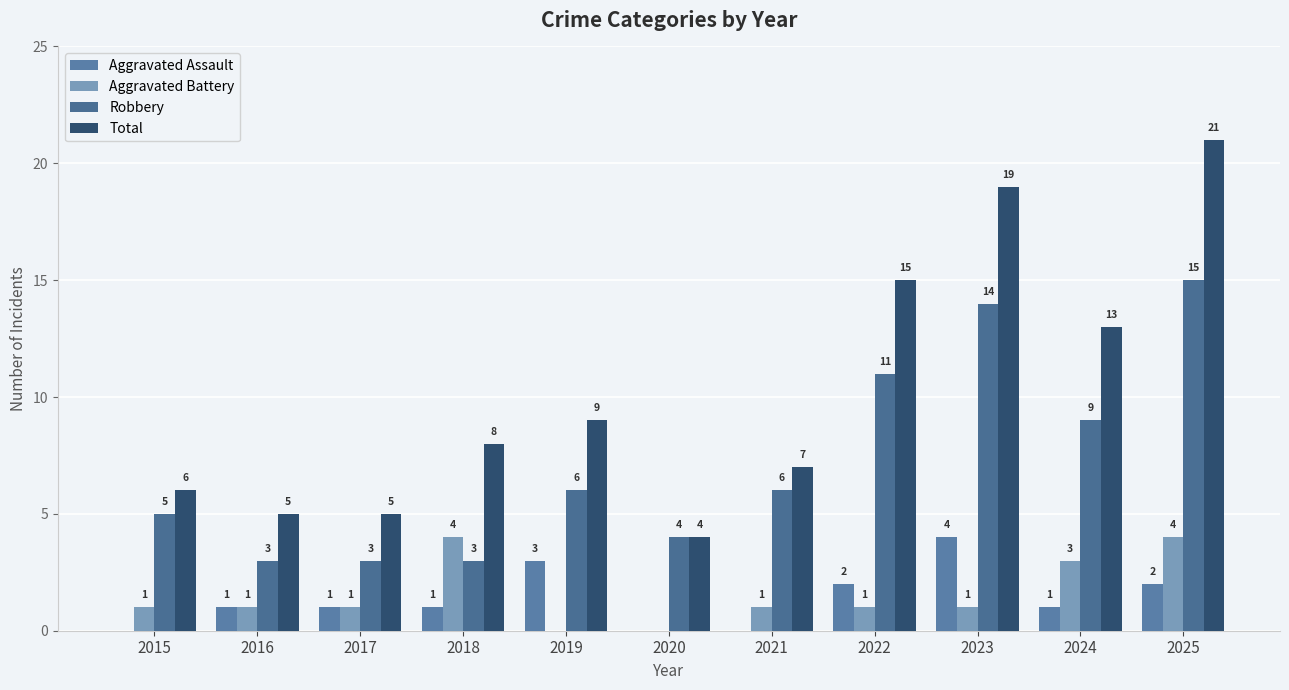

What is the sum of all Aggravated Assault values?

15